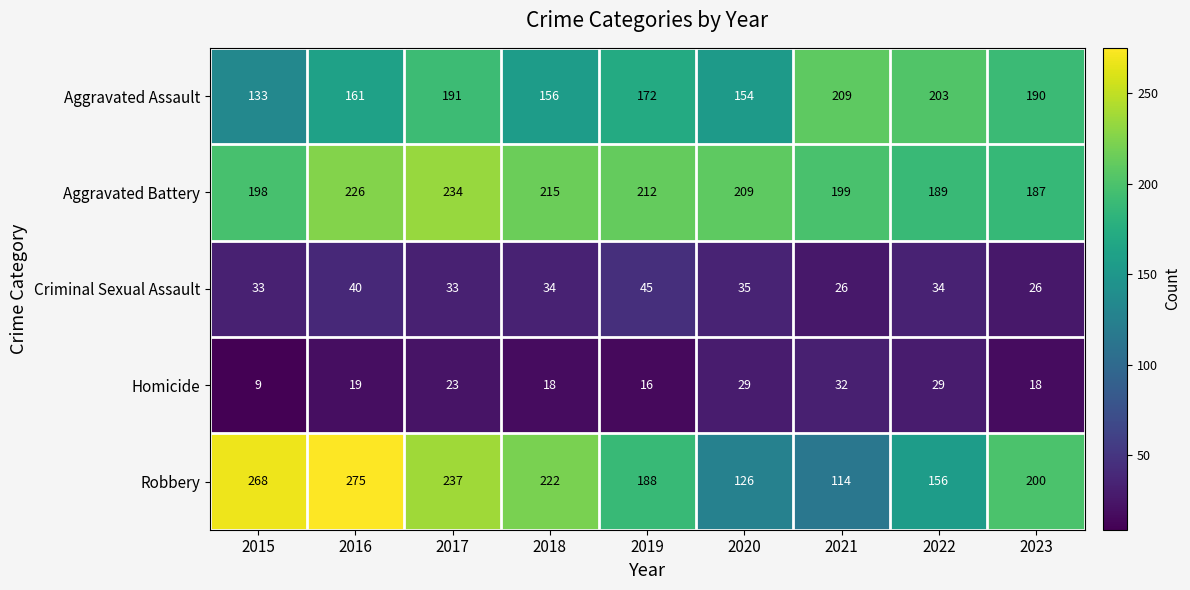

List the series in order of their peak value, lowest first.

Homicide, Criminal Sexual Assault, Aggravated Assault, Aggravated Battery, Robbery